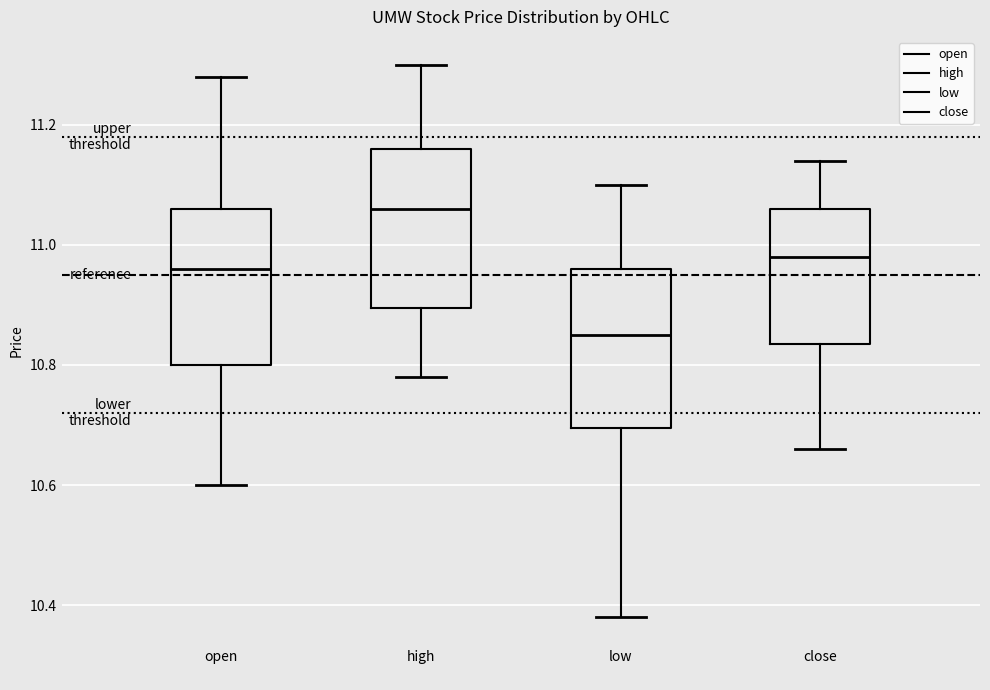

Reading left to right, transcribe this box plot: for each box, give where its median line is, the range the box spans, and where its two whiskers end, as read against the y-axis. The values are not printed on the chart, so give them approximately, as read against the axis.

open: median 10.96, box 10.80 to 11.06, whiskers 10.60 to 11.28
high: median 11.06, box 10.90 to 11.16, whiskers 10.78 to 11.30
low: median 10.86, box 10.70 to 10.96, whiskers 10.38 to 11.10
close: median 10.98, box 10.84 to 11.06, whiskers 10.66 to 11.14